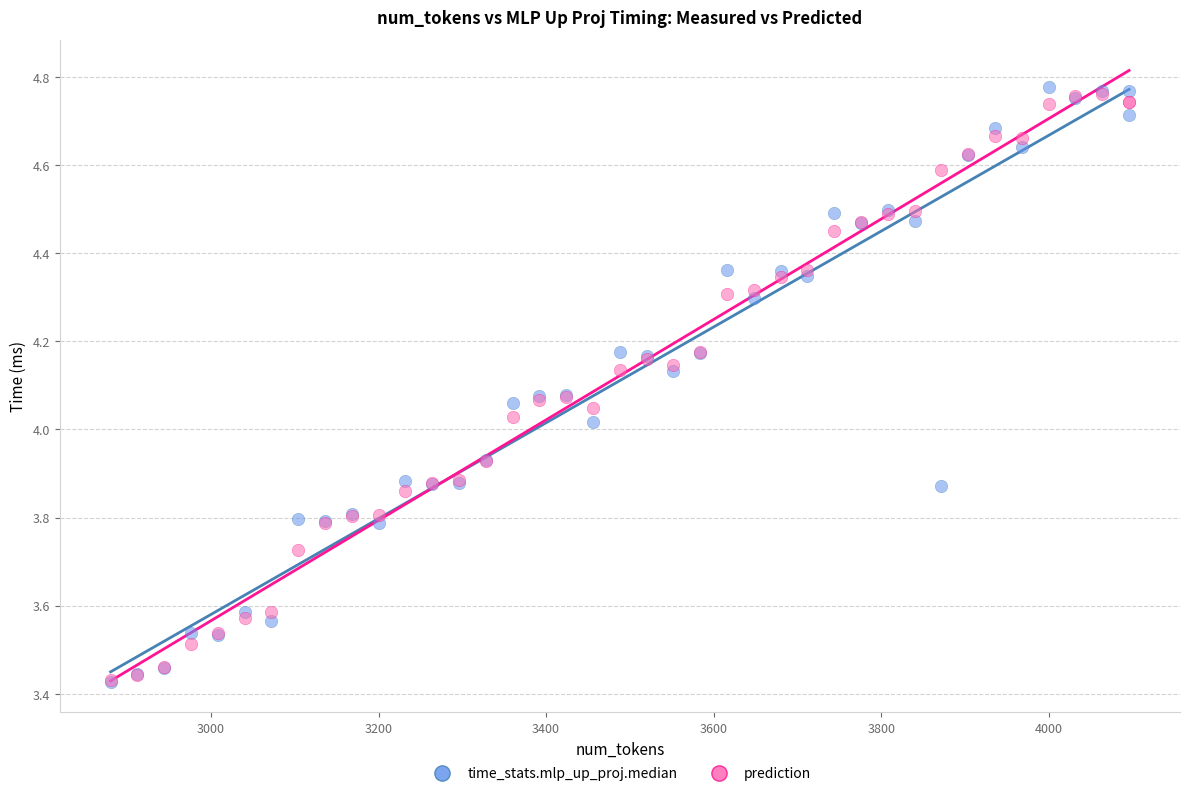

What are all the series names shown in the legend?

time_stats.mlp_up_proj.median, prediction